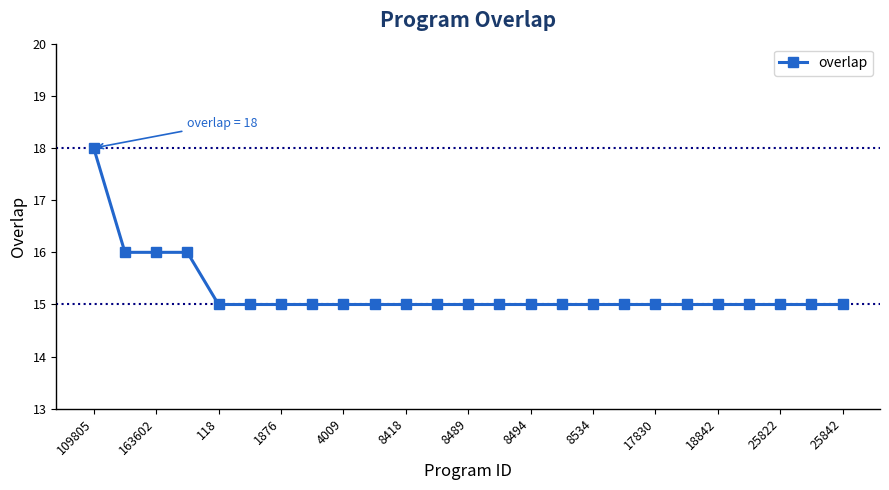

What is the sum of all values?

381